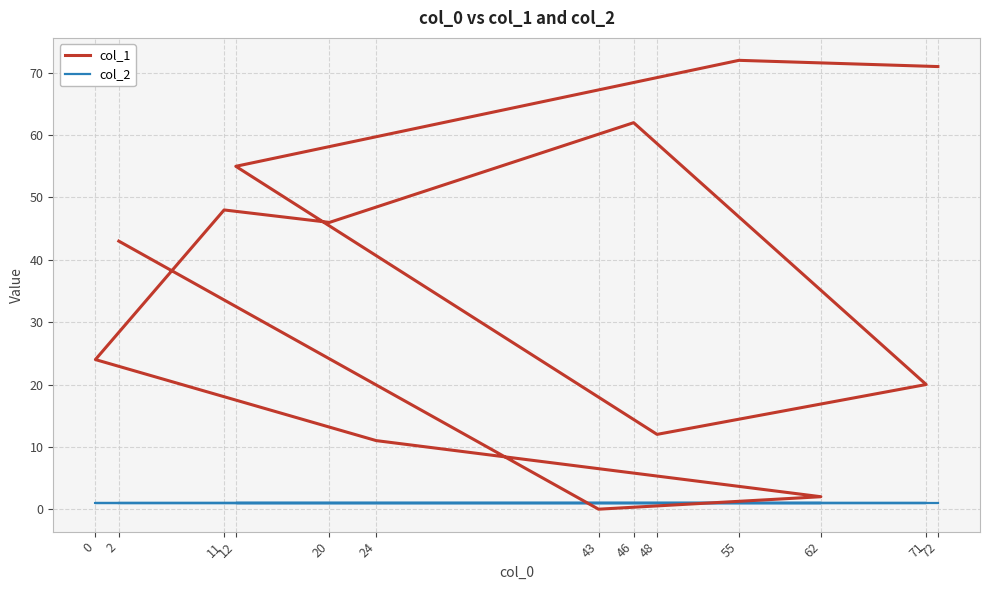

How many times do col_2 and col_1 cross each other?

2